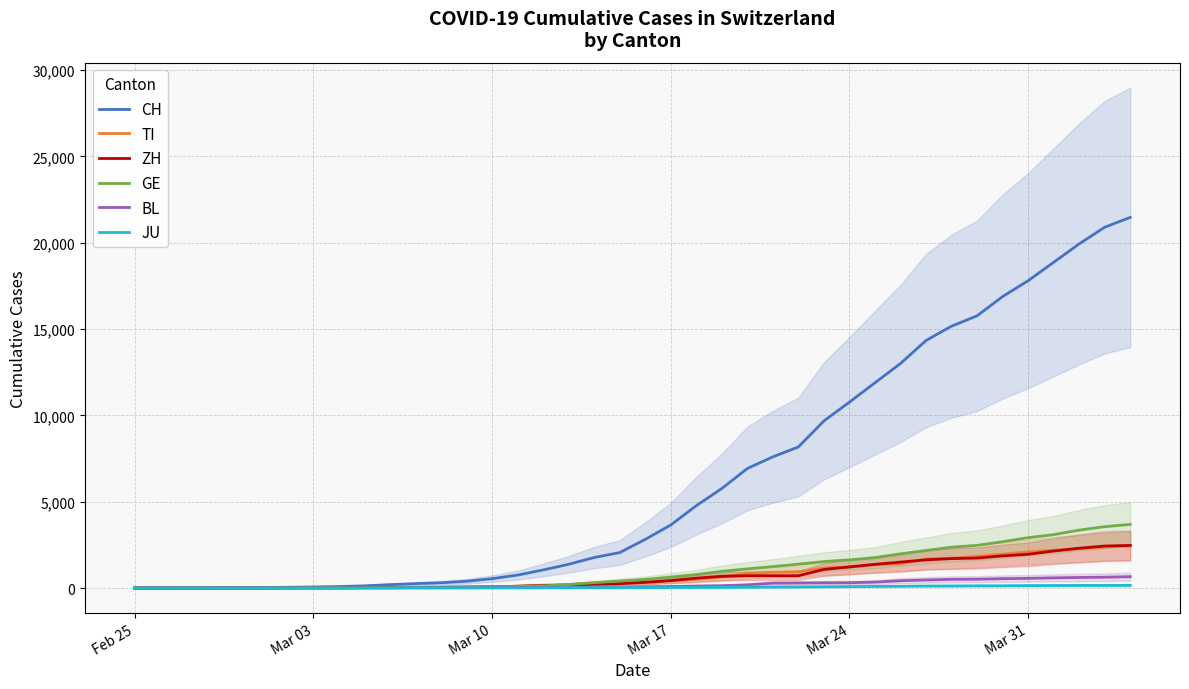

What is the average value of the BL series?

197